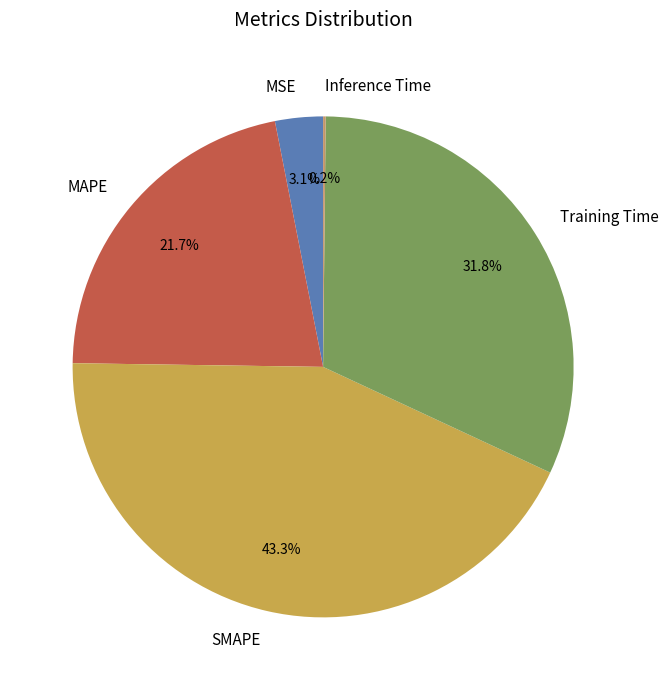

True or false: MAPE accounts for 22% of the total.

True